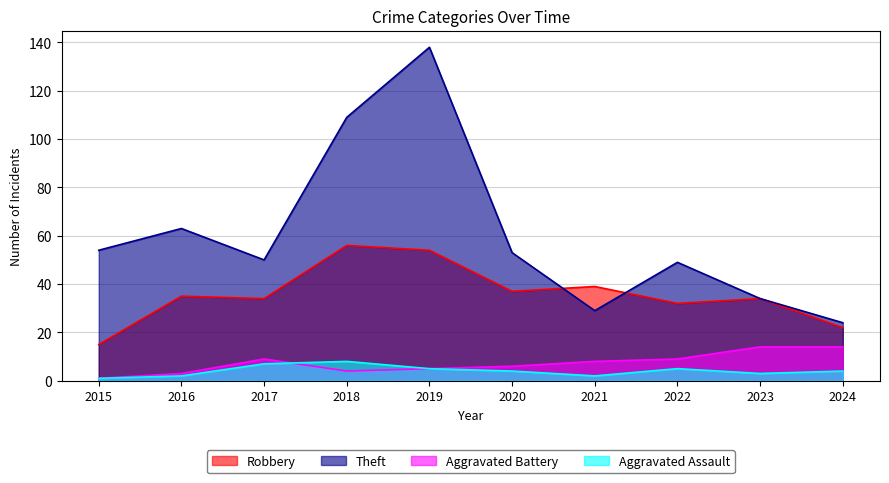

True or false: Theft and Aggravated Assault intersect in this chart.

False